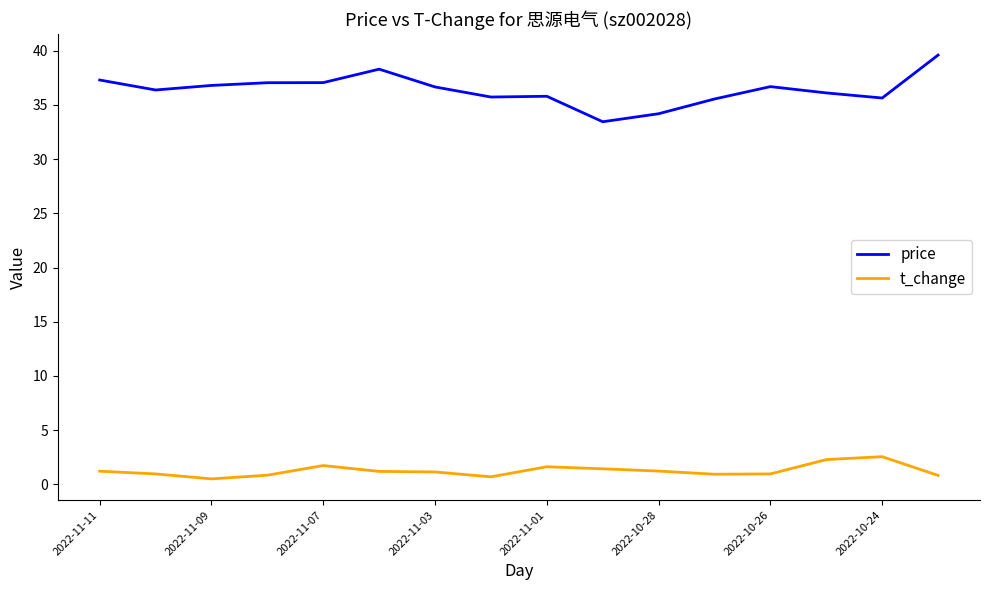

Rank the series by their average value, from highest to lowest.

price, t_change